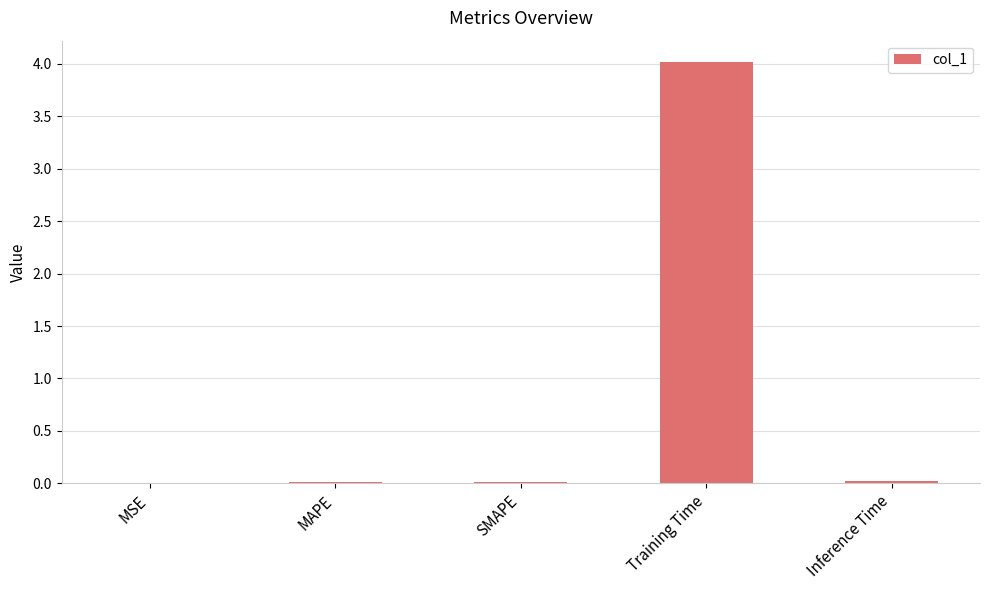

Does the chart contain stacked bars?

No